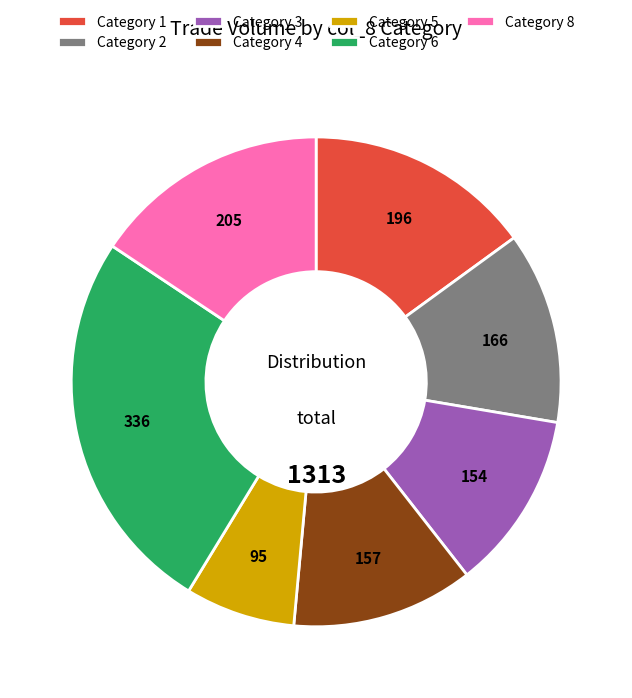

What is the smallest slice in the pie chart?

Category 5